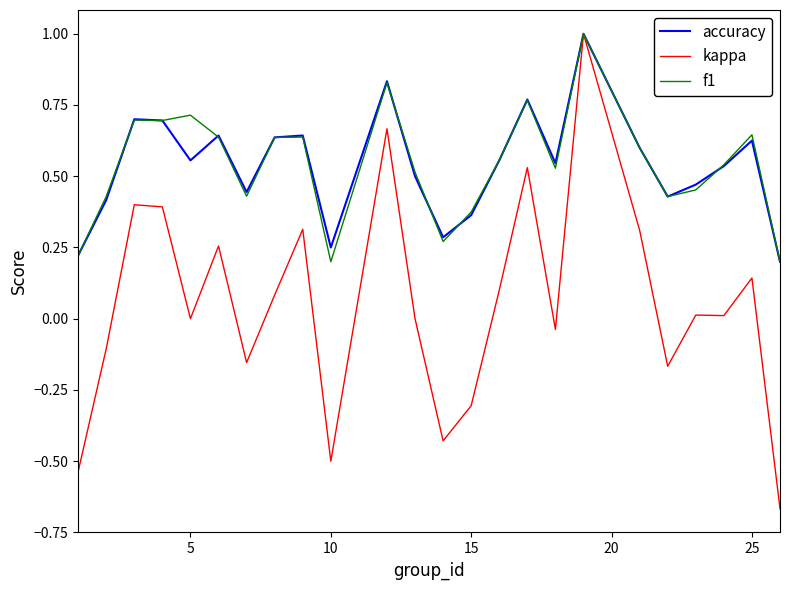

True or false: kappa has more than 1 interior local peaks.

True